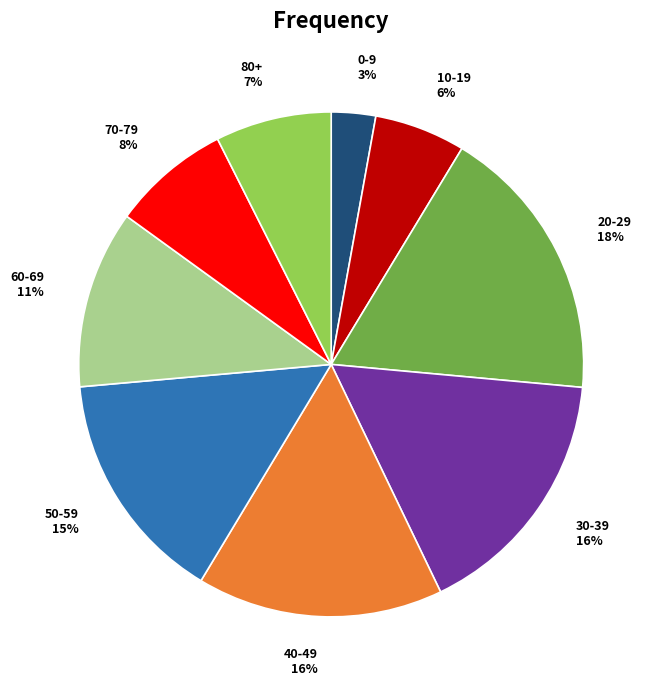

What is the ratio of the value at 0-9 to the value at 10-19?

0.5